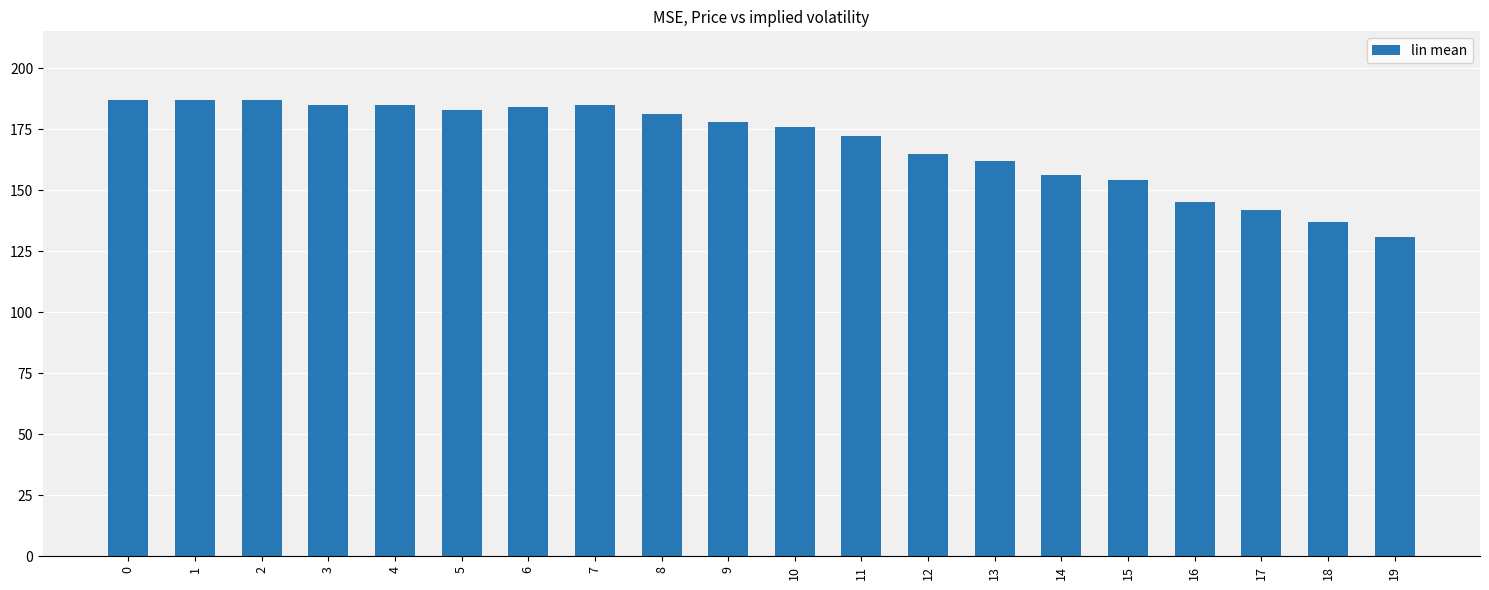

Are the bars grouped side by side (vs. stacked)?

No